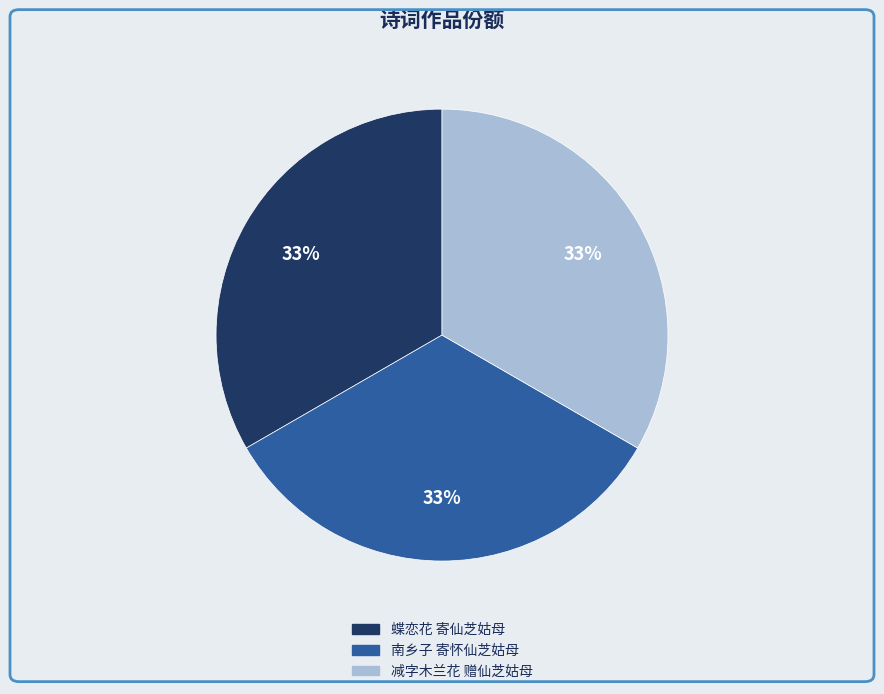

How many slices are in this pie chart?

3